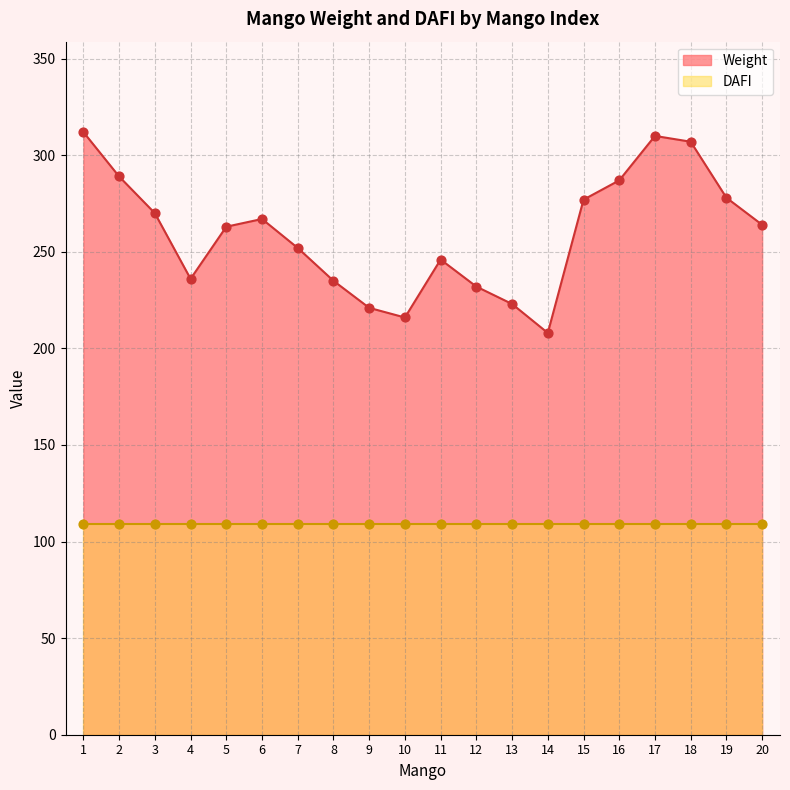

What is the ratio of the value at 8 to the value at 4?

1.0